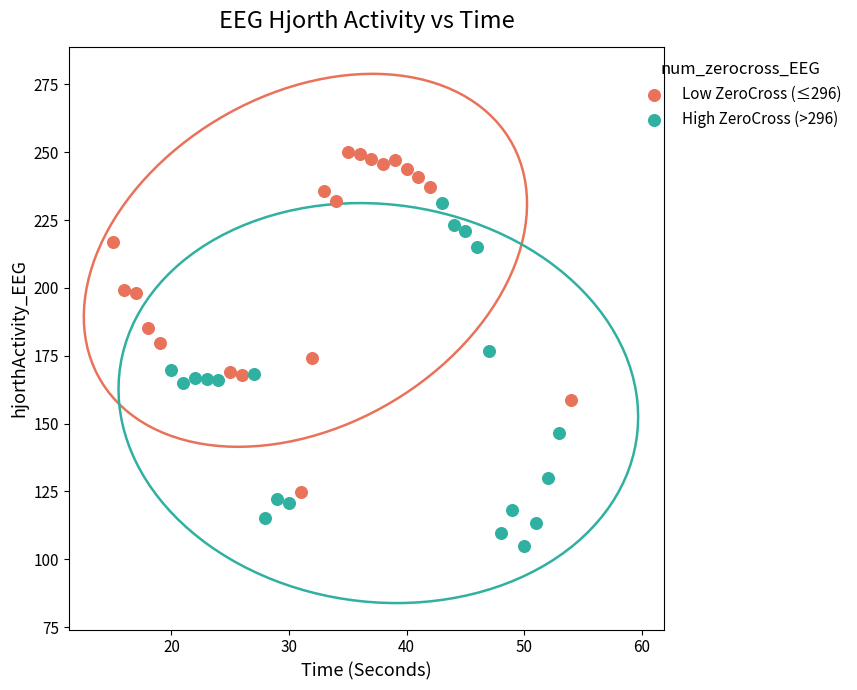

Which series contains the lowest Y value?

High ZeroCross (>296)